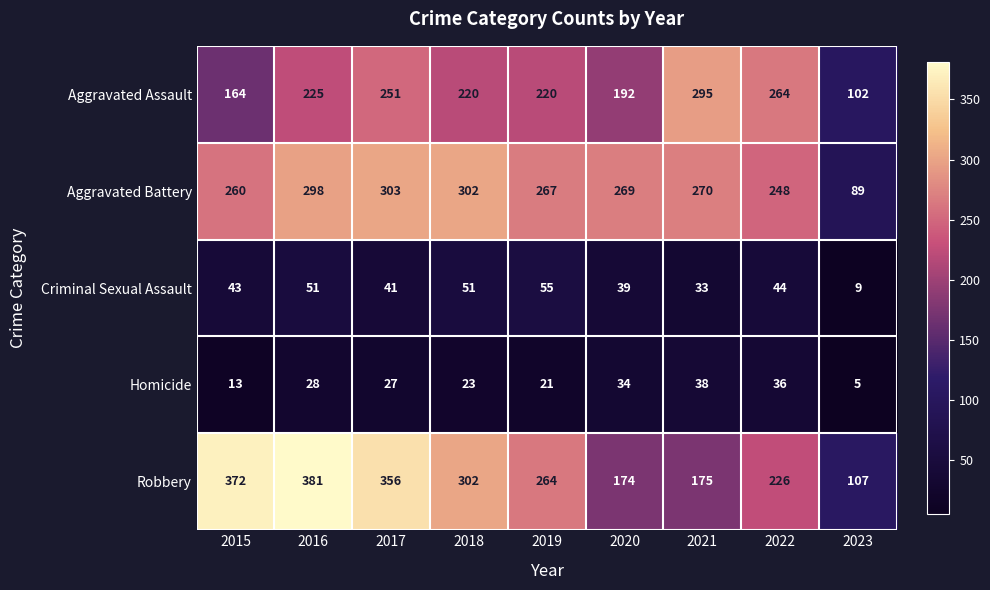

Which category has the lowest value across all series?

2023